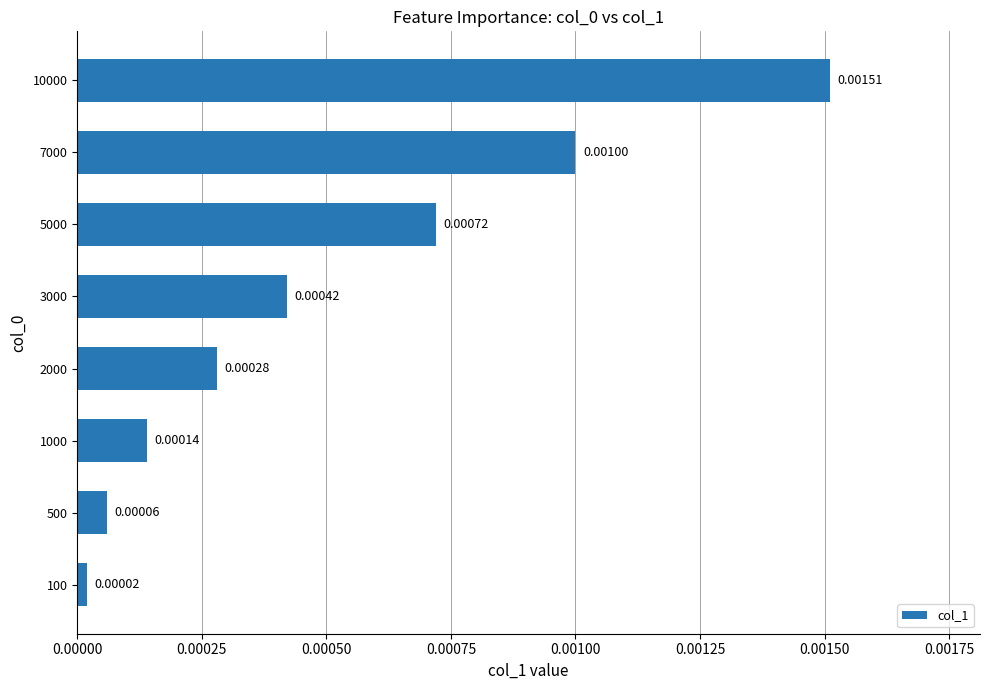

Are the bars horizontal?

Yes